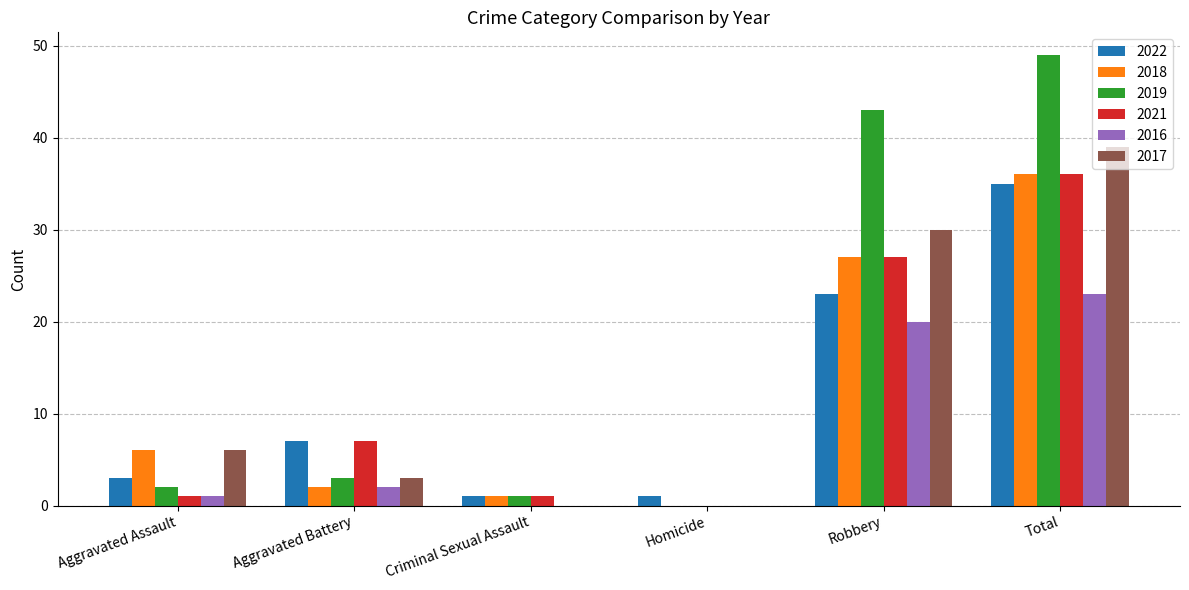

Reading right to left, list all the values displayed in this chart.

2022: 35	23	1	1	7	3
2018: 36	27	0	1	2	6
2019: 49	43	0	1	3	2
2021: 36	27	0	1	7	1
2016: 23	20	0	0	2	1
2017: 39	30	0	0	3	6